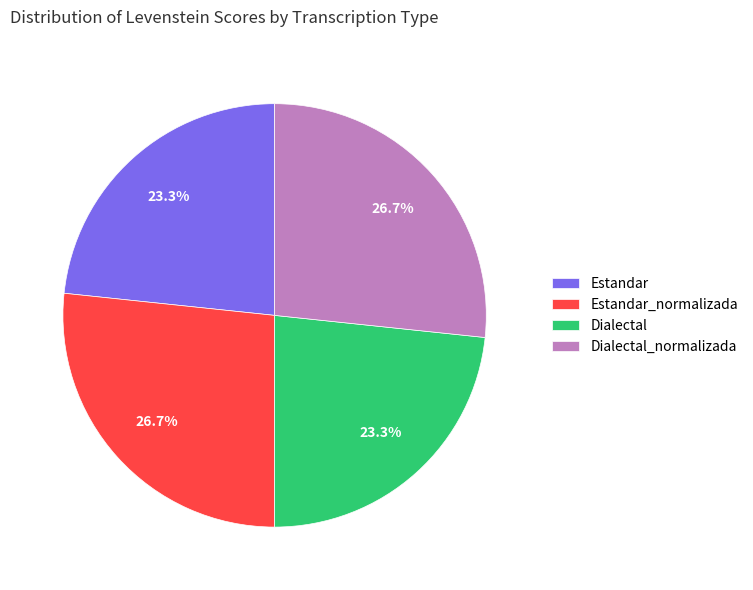

How many slices are in this pie chart?

4